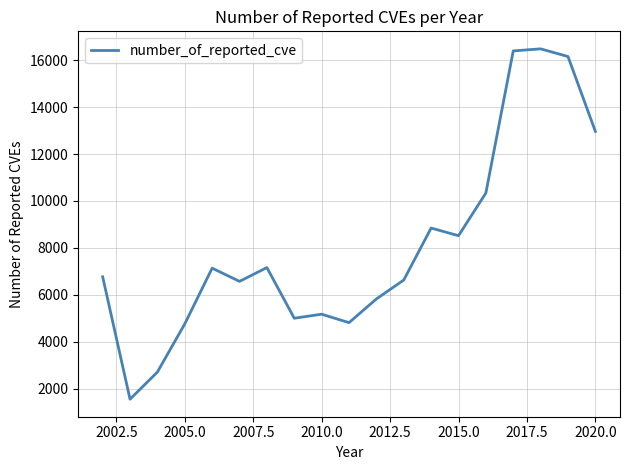

What is the difference between the maximum and minimum values?

14932